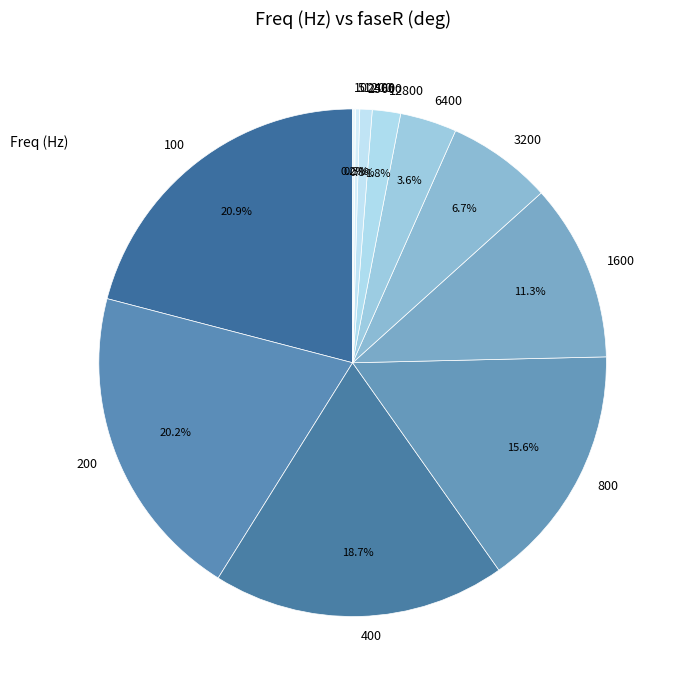

How much of the chart is everything except 12800?

98.2%